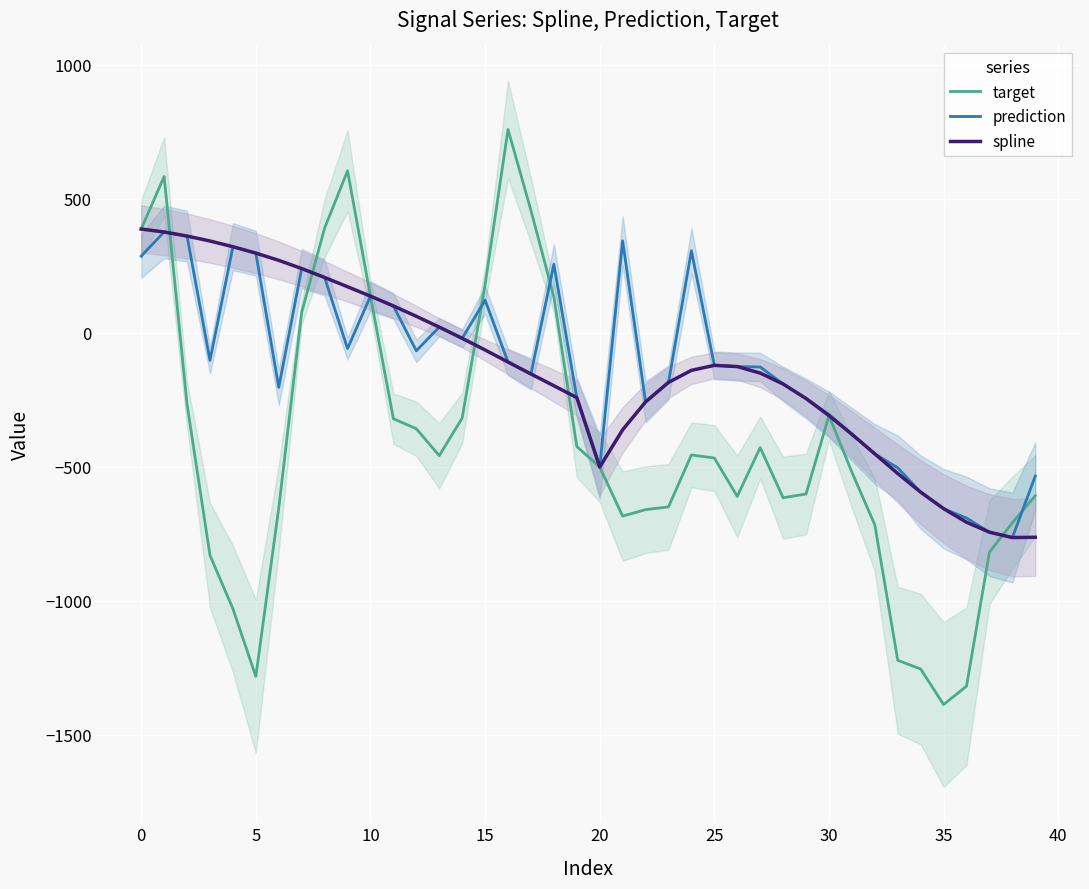

Is it true that prediction equals -184.2 at 16?

False